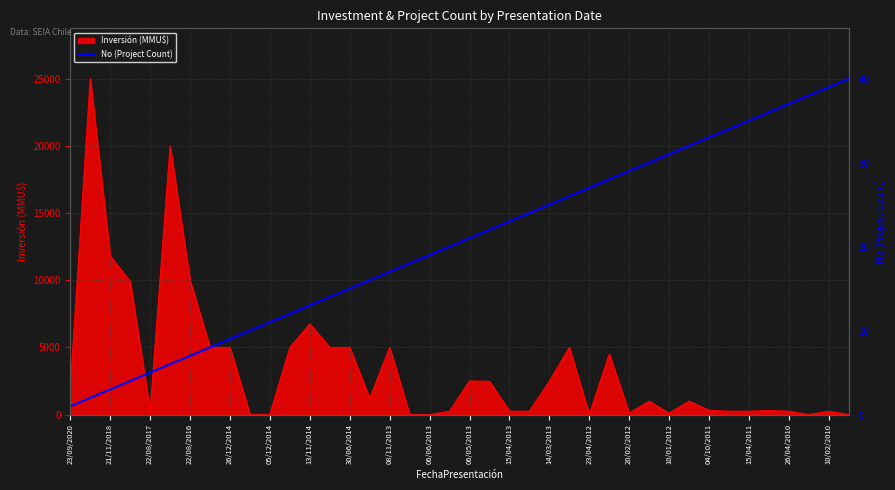

Is it true that Inversión (MMU$) equals 2500 at 06/05/2013?

True